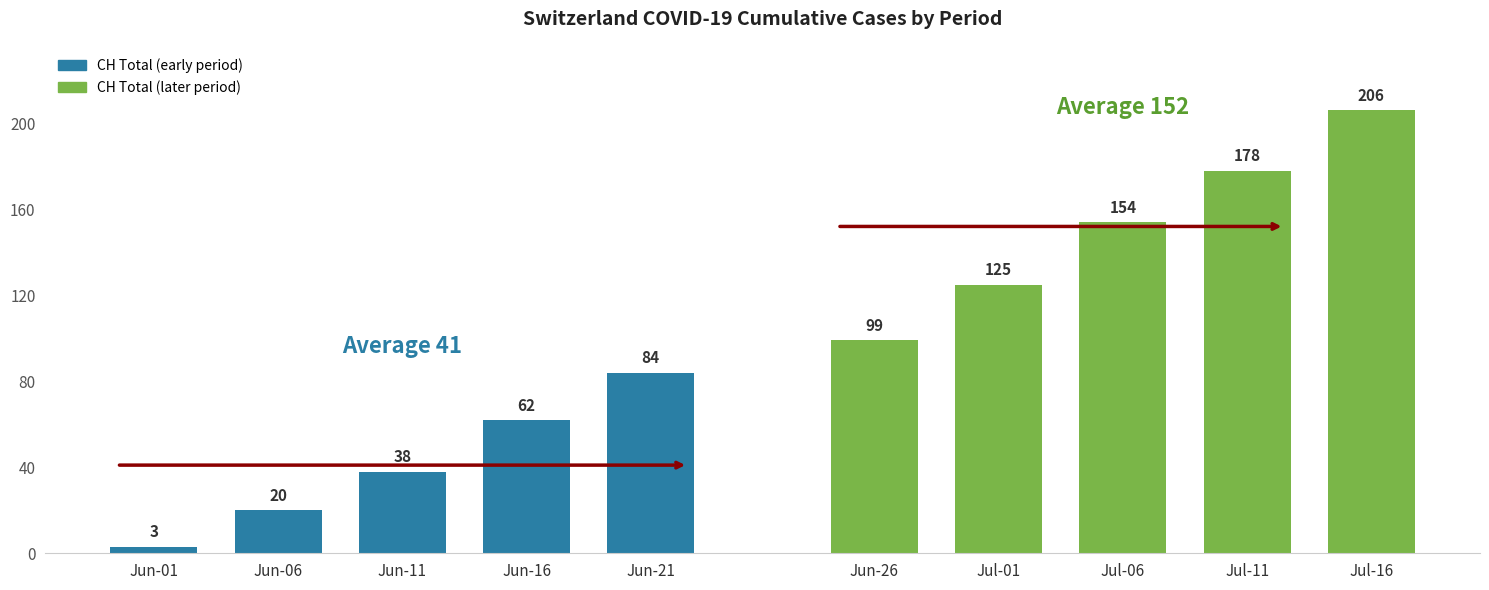

True or false: CH Total (Group 1) has a value of 62 at Jun-16.

True